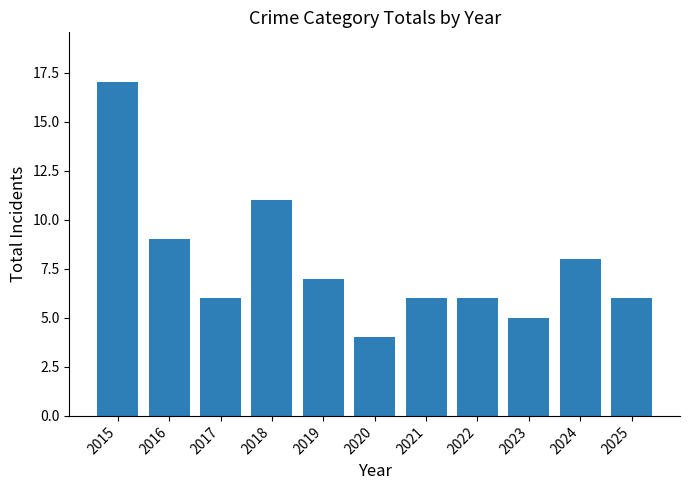

What is the average value?

8